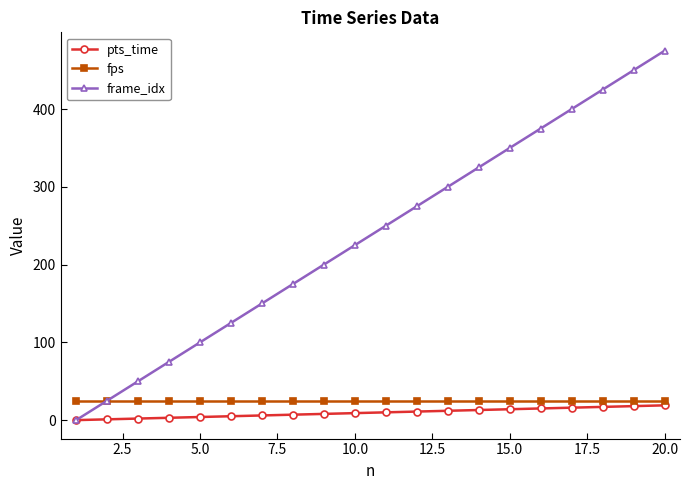

Which series has the largest total across all categories?

frame_idx